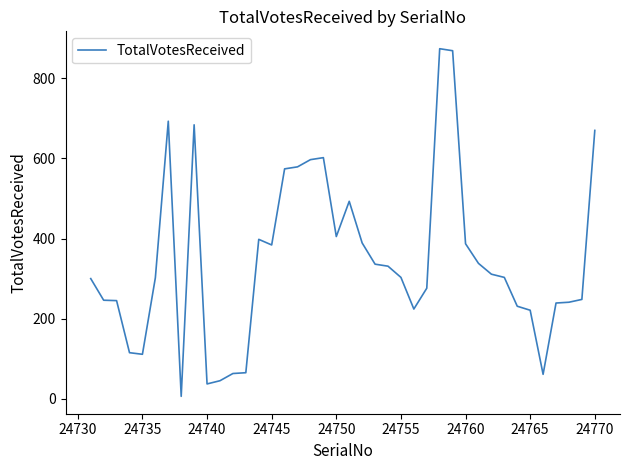

What is the maximum value shown in the chart?

874